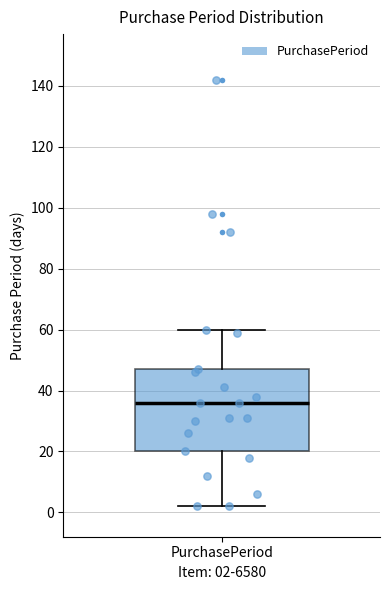

Where does the median line of the box for PurchasePeriod sit on the y-axis? The values are not printed on the chart, so give them approximately, as read against the axis.

36